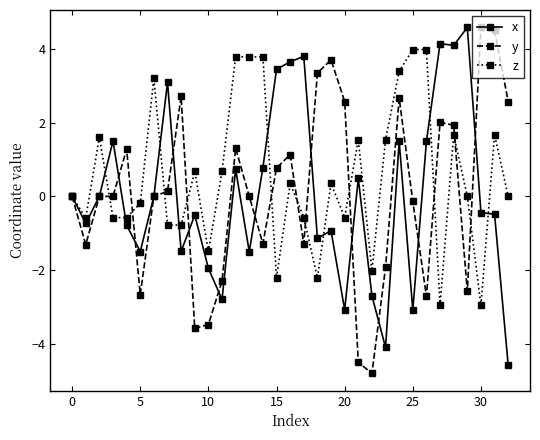

What is the maximum value for x?

4.6